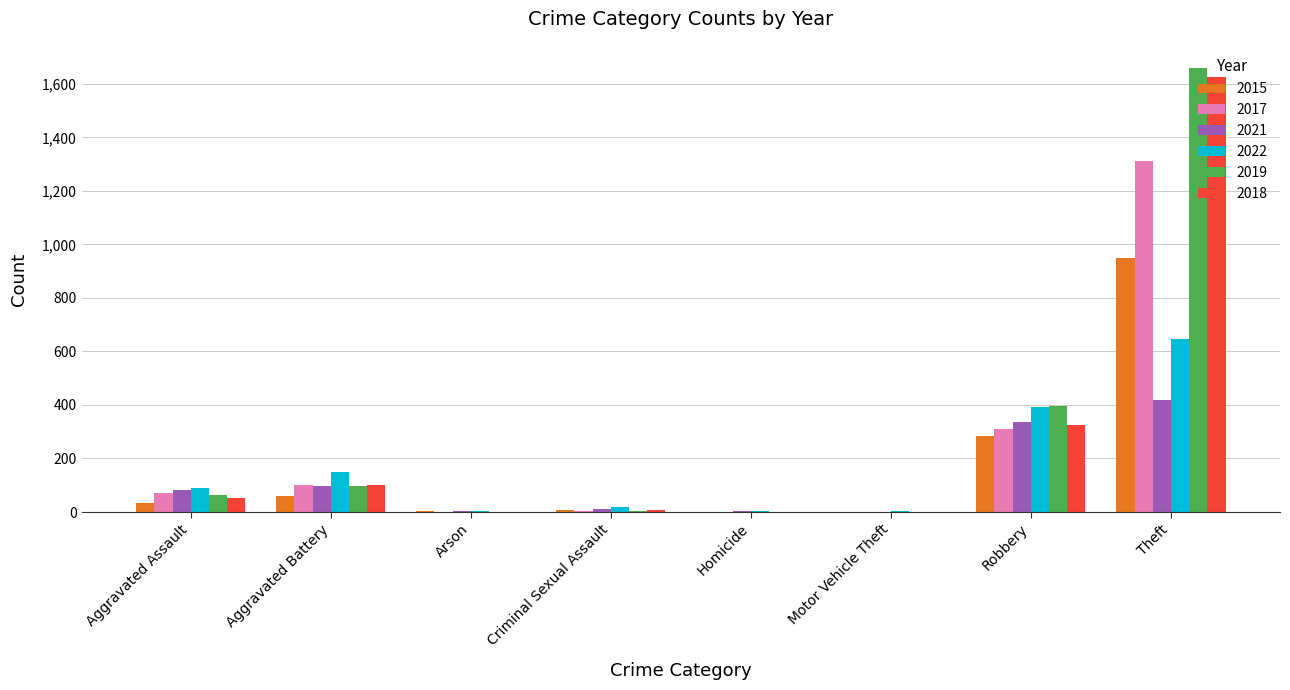

Is the value of 2021 at Aggravated Battery greater than the value of 2015 at Robbery?

No